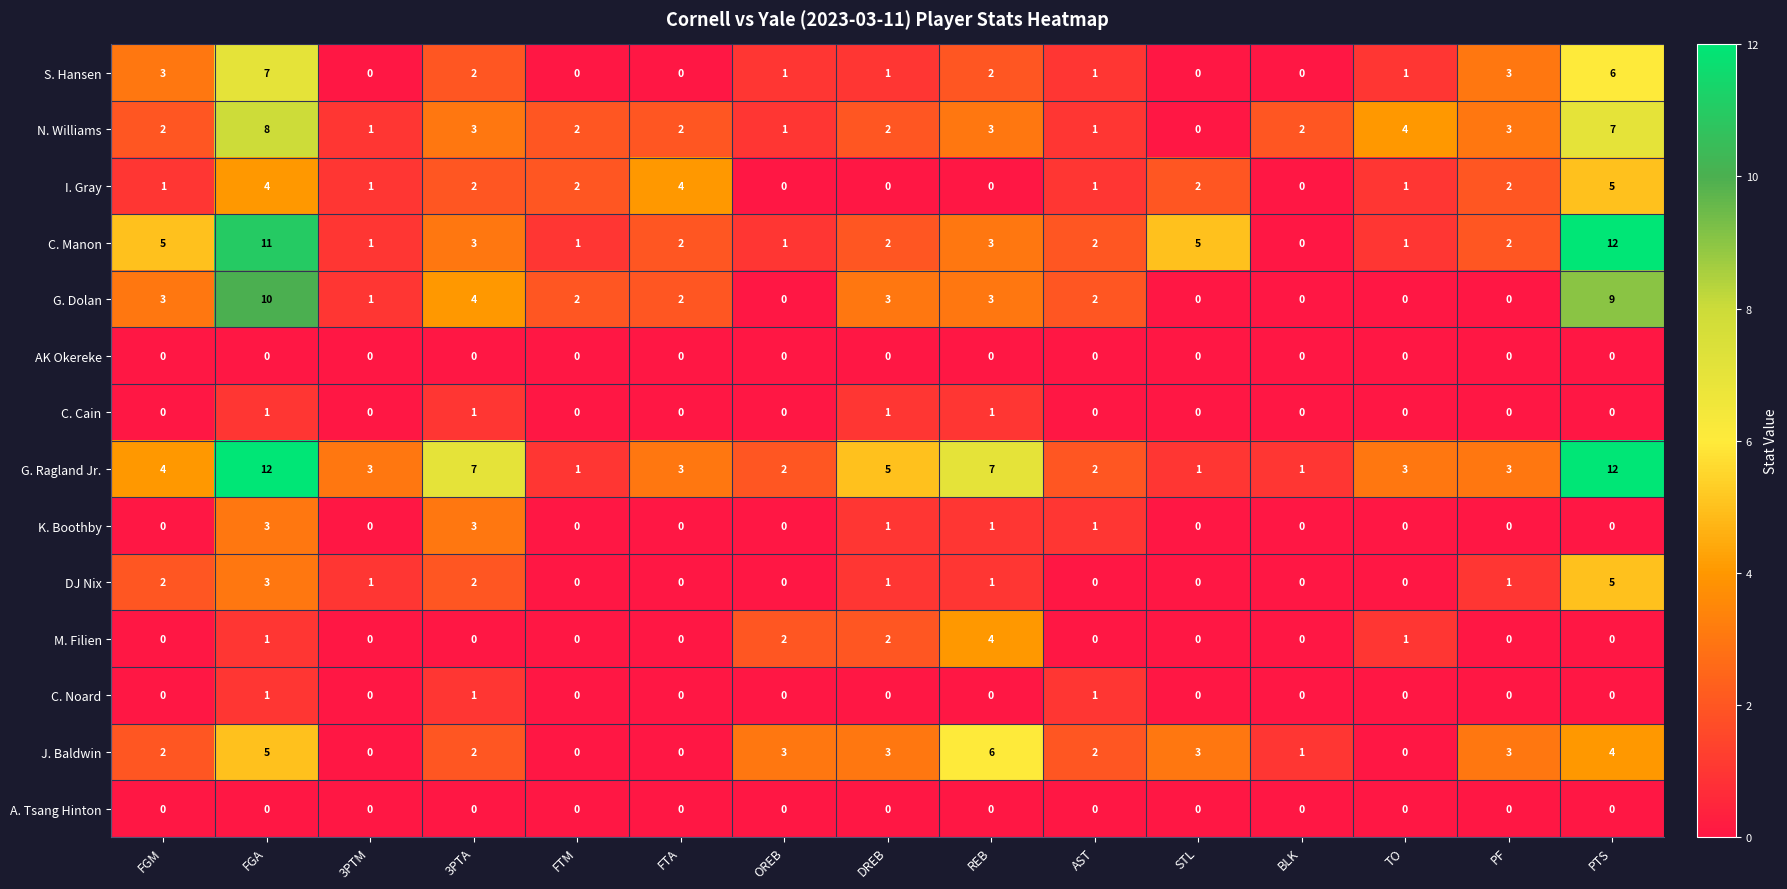

What is the difference between the highest and lowest values at DREB?

5